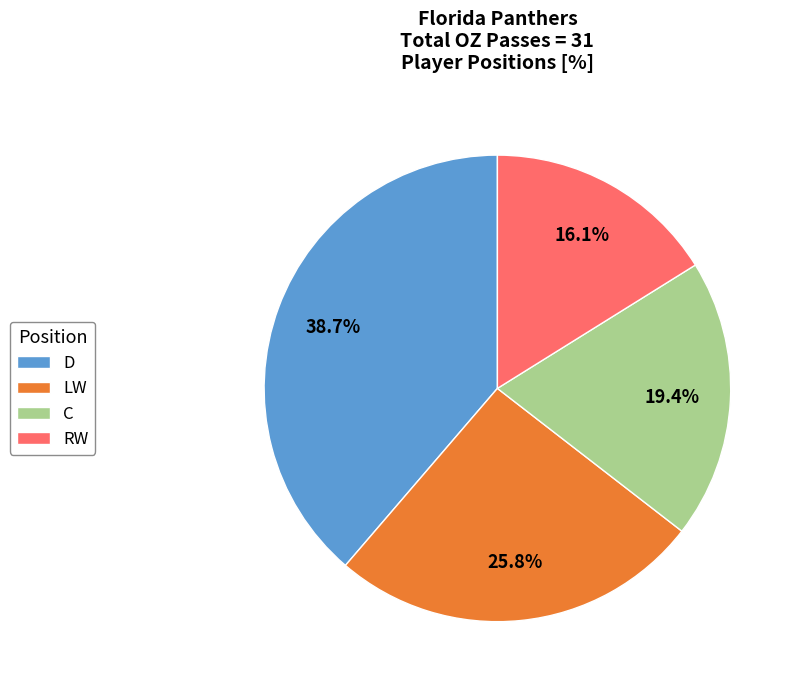

Combined, do RW and LW account for over 50%?

No